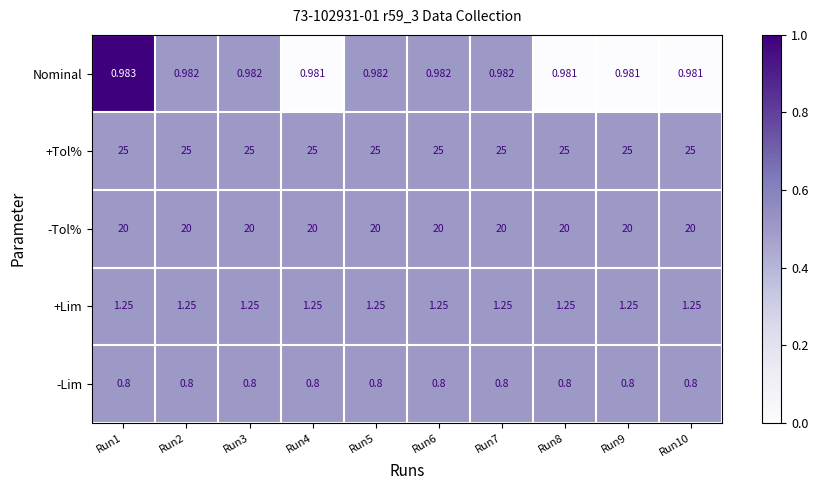

Which series has the widest spread of values?

Nominal